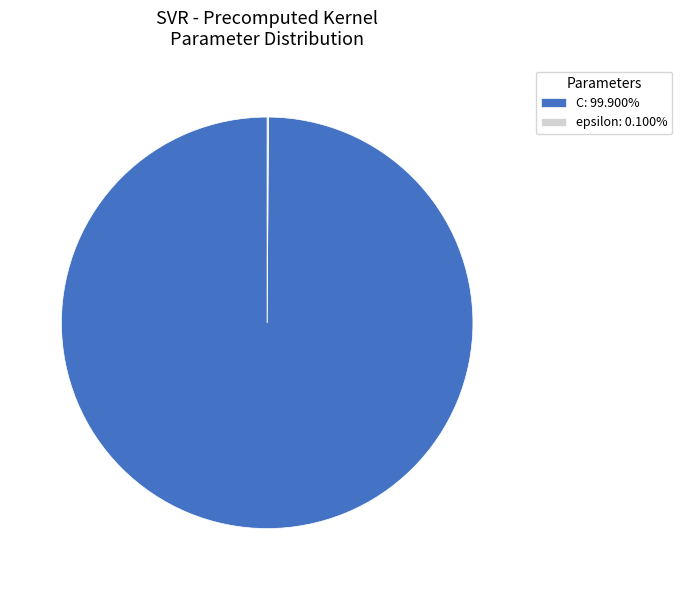

Is there a majority slice in this chart?

Yes